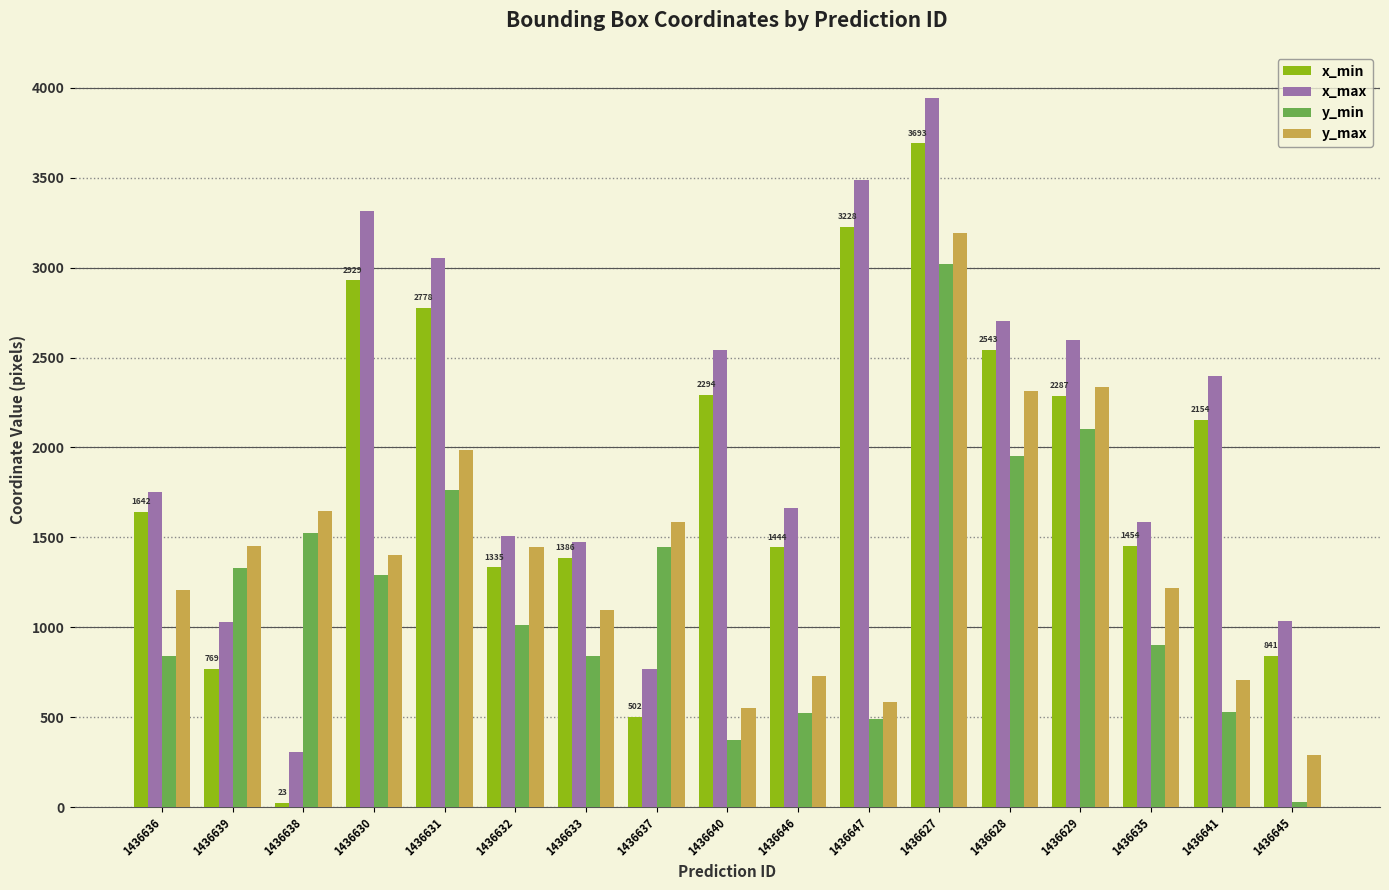

What is the difference between the maximum and minimum values in the y_min series?

2996